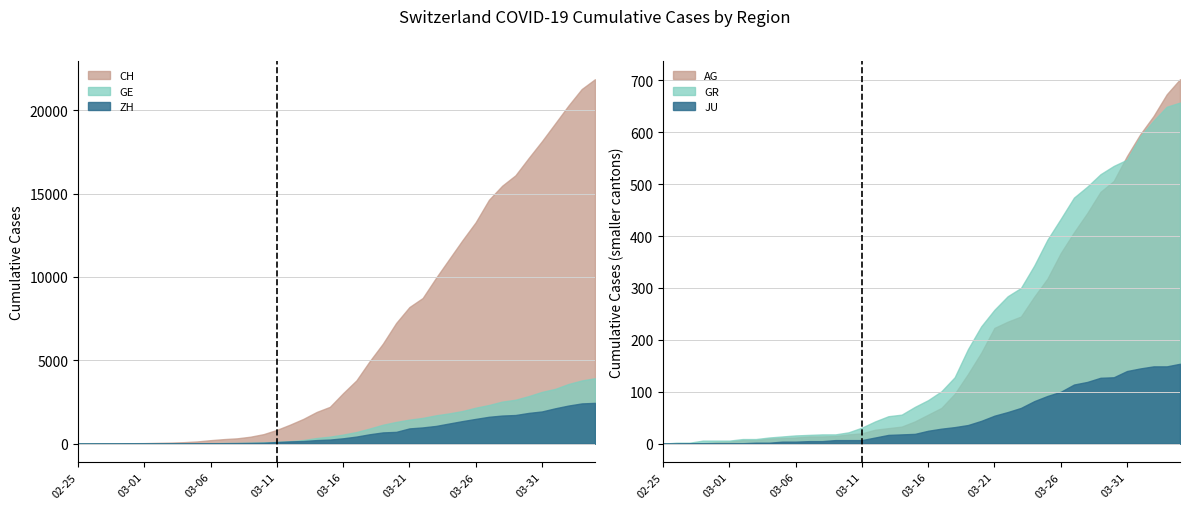

At which label is ZH closest to 1225?

2020-03-24